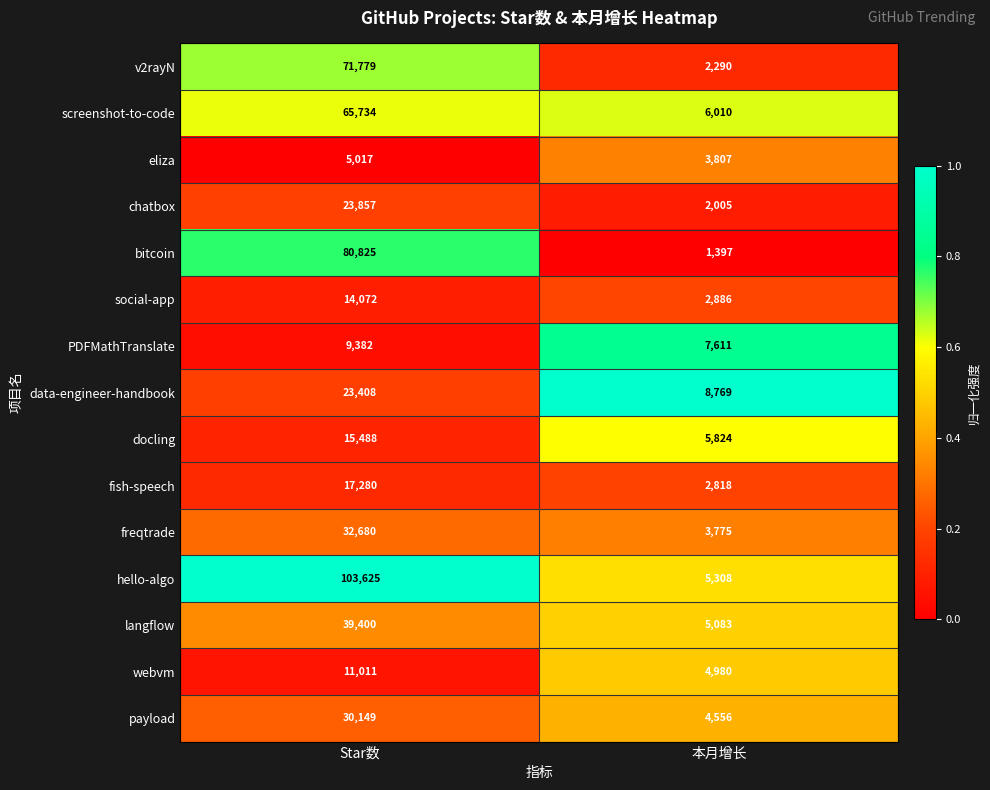

Which series has the largest total across all categories?

hello-algo